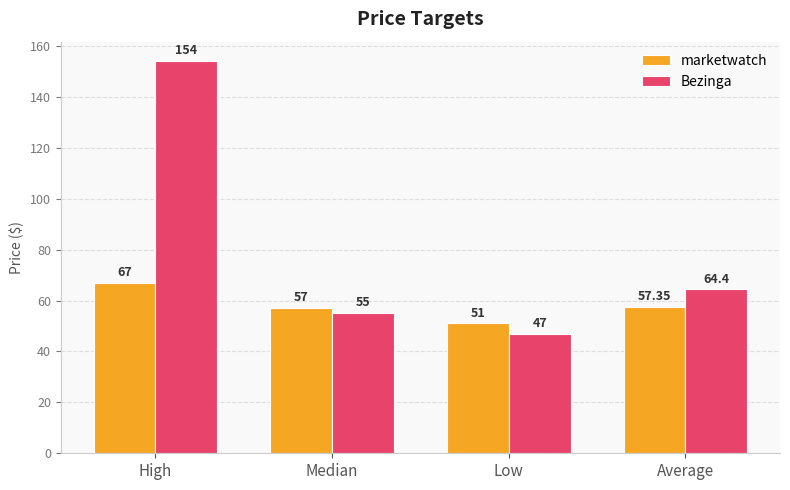

How many values in the marketwatch series are below 57?

1